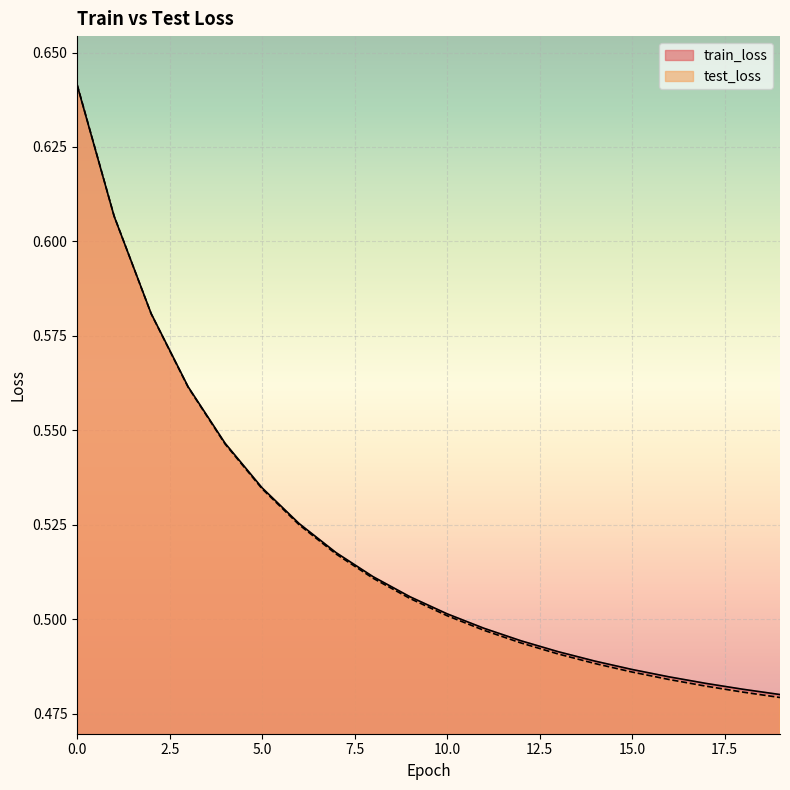

What is the lowest value of the test_loss series?

0.5